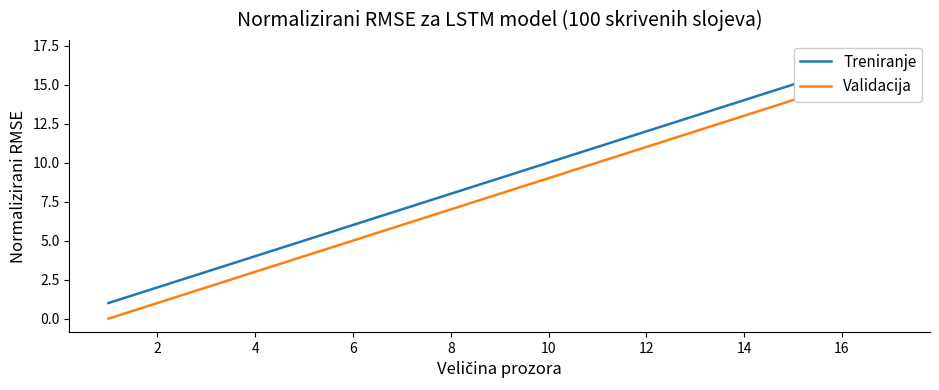

True or false: Treniranje and Validacija cross at least once.

False